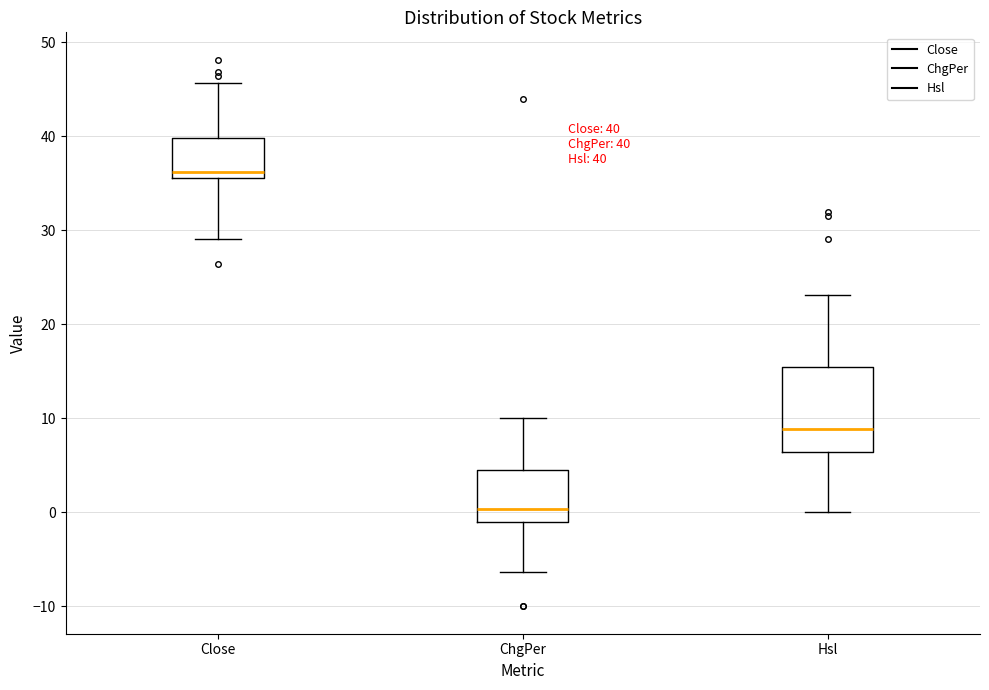

Which box has the highest median line?

Close